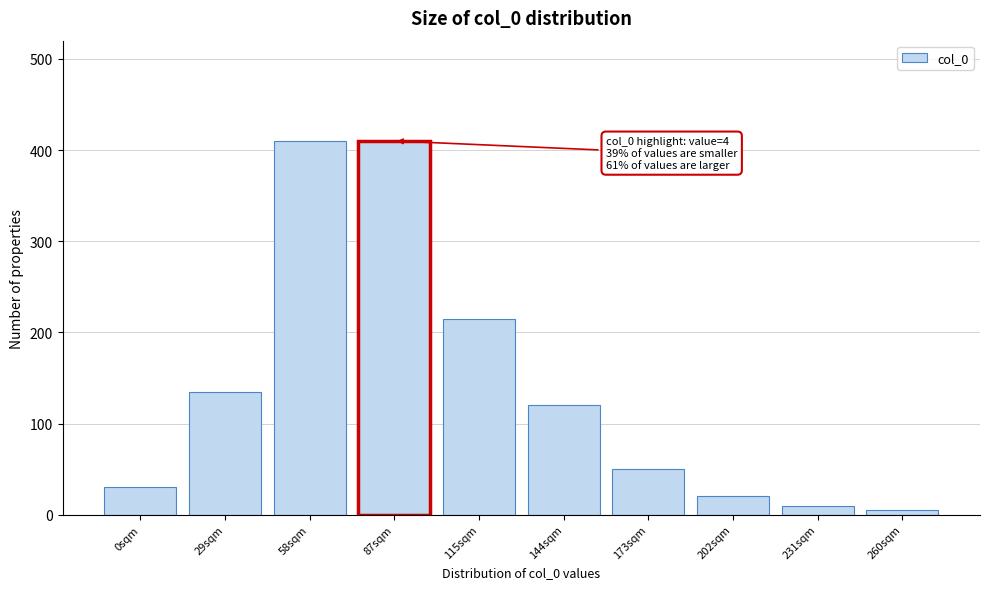

Reading left to right, transcribe all the data shown in this chart.

0sqm=30	29sqm=135	58sqm=410	87sqm=410	115sqm=215	144sqm=120	173sqm=50	202sqm=20	231sqm=10	260sqm=5